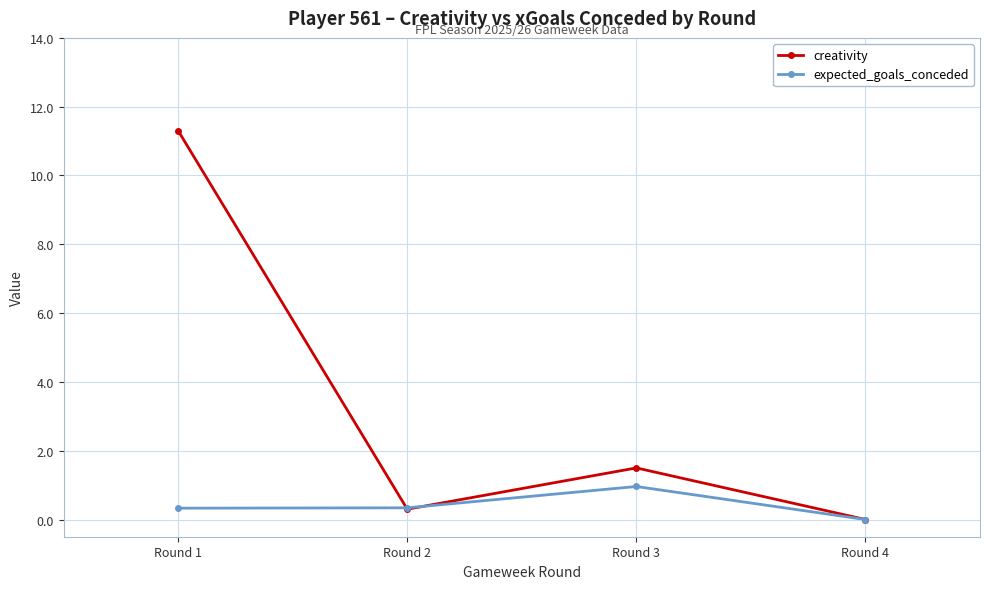

At which category is the sum across all series the highest?

Round 1